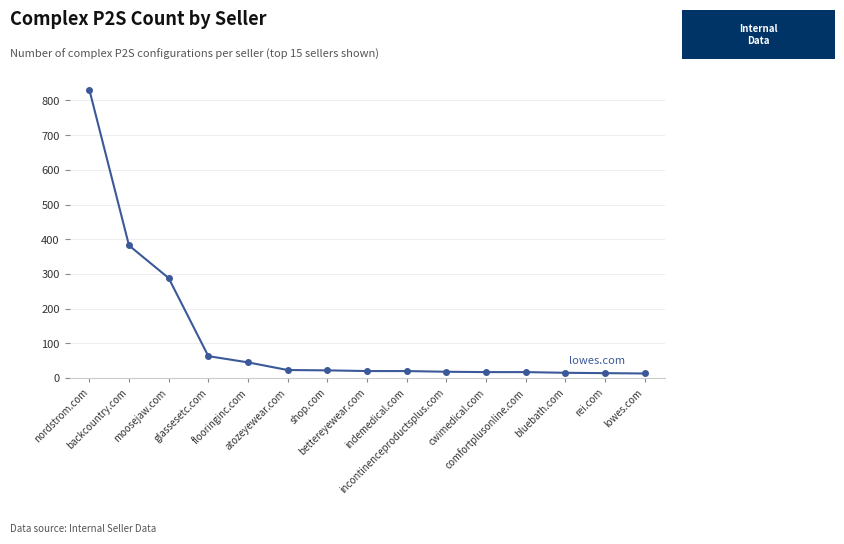

Approximately how many times larger is the value at shop.com compared to flooringinc.com?

0.5